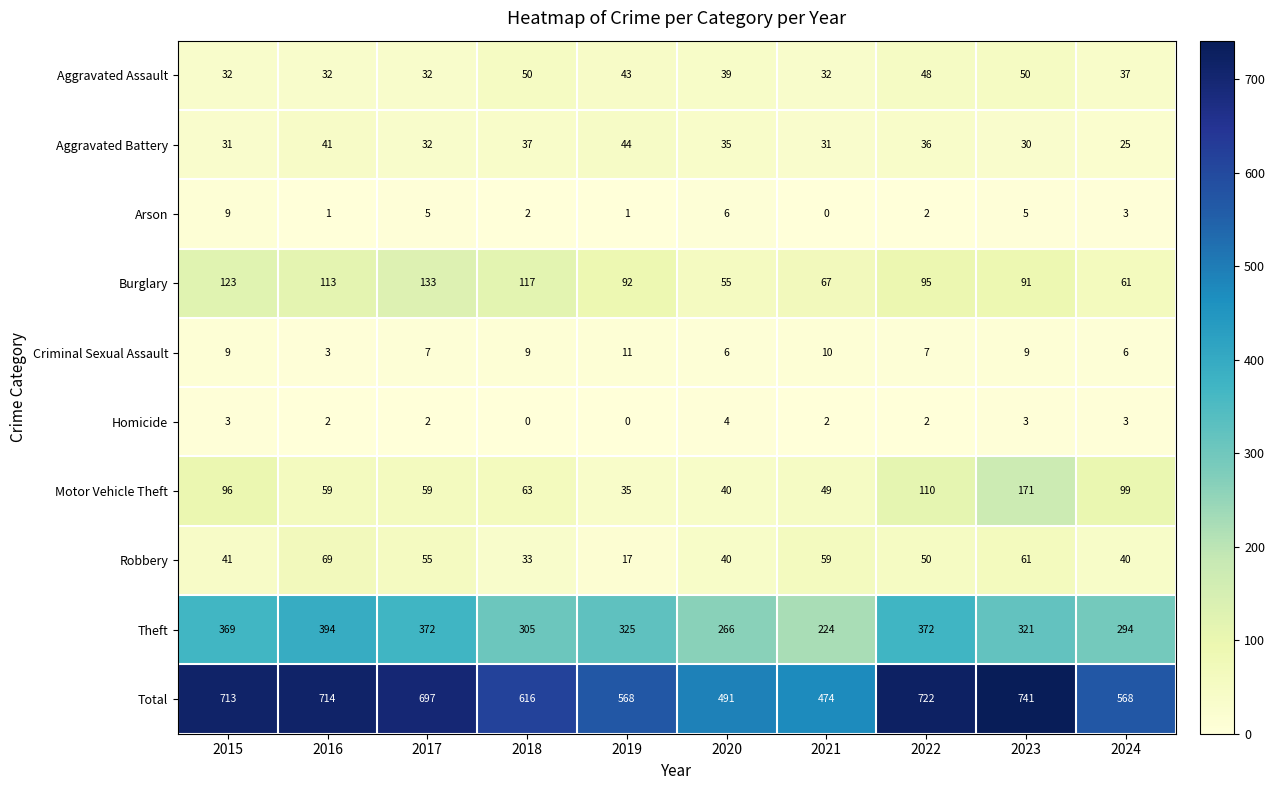

True or false: Motor Vehicle Theft has a value of 171 at 2023.

True